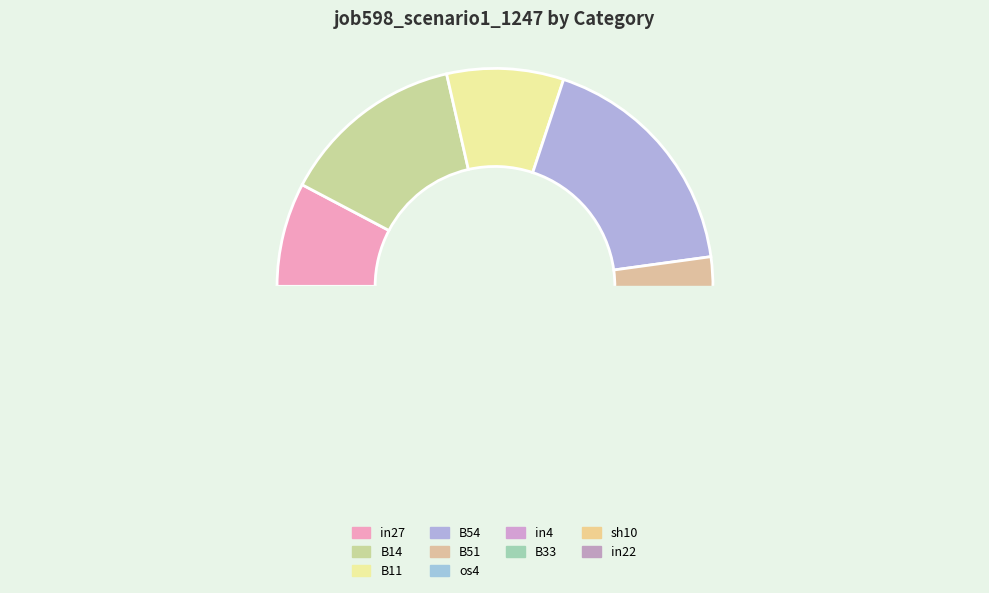

How many slices are in this pie chart?

10